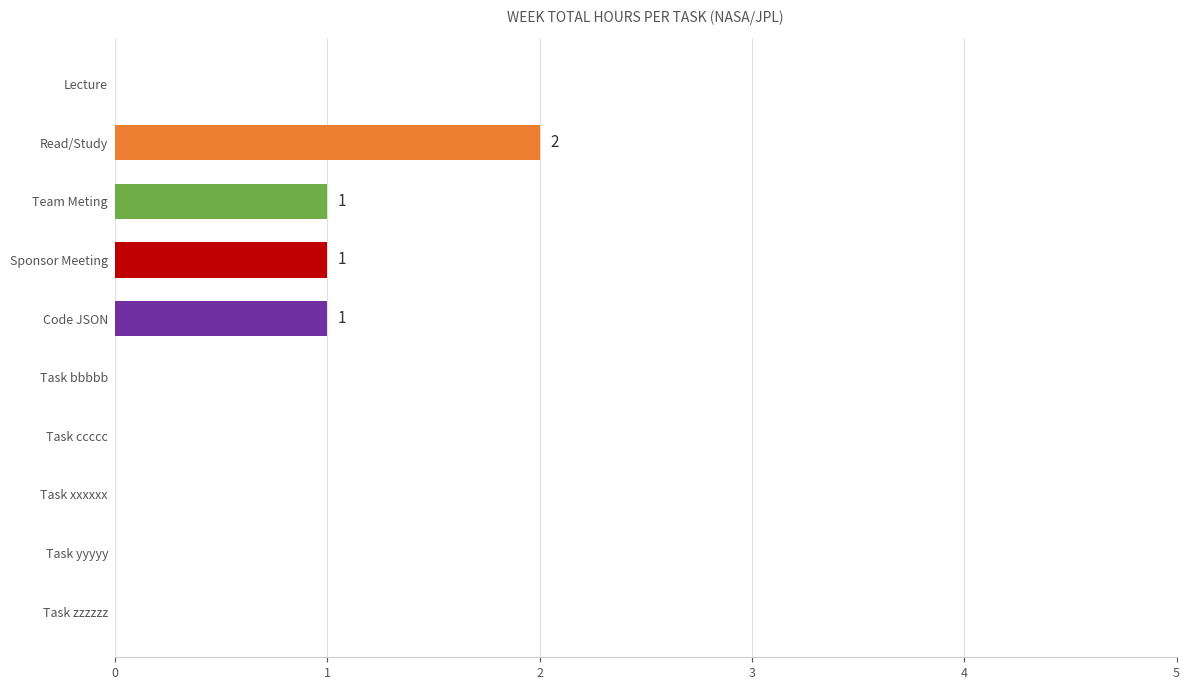

How many categories are shown in the chart?

10